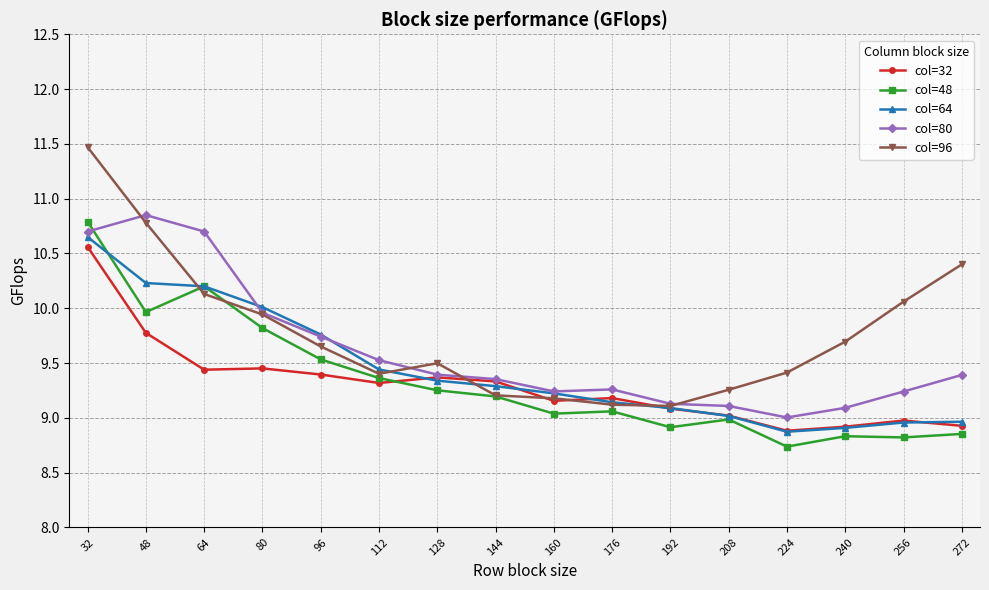

What is the minimum value shown in the chart?

8.7